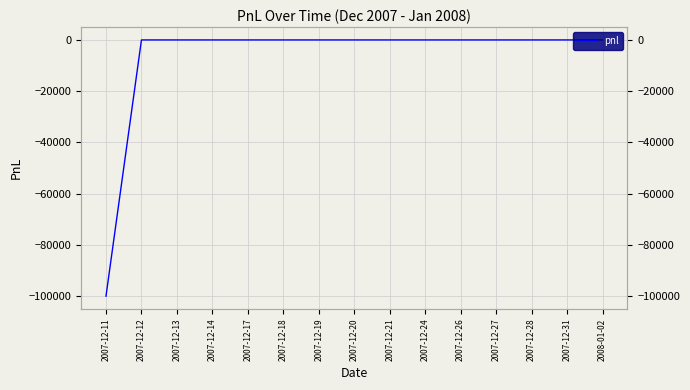

How many lines are shown in the chart?

1